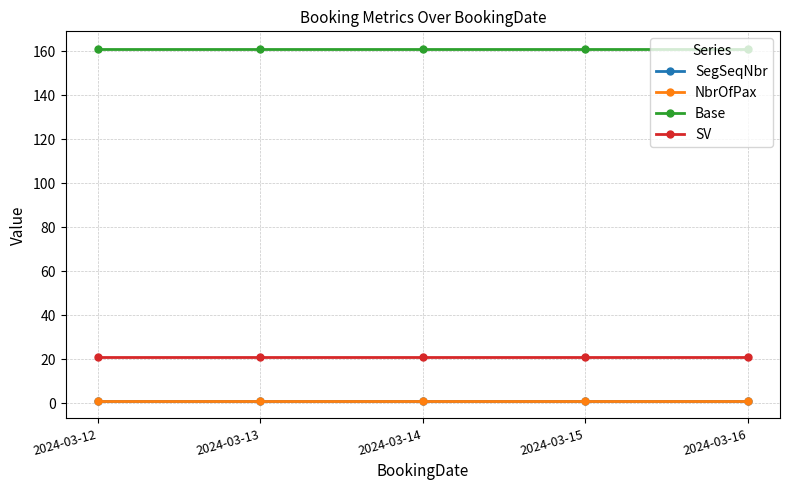

Reading left to right, list all the values displayed in this chart.

SegSeqNbr: 2024-03-12=1.0	2024-03-13=1.0	2024-03-14=1.0	2024-03-15=1.0	2024-03-16=1.0
NbrOfPax: 2024-03-12=1.0	2024-03-13=1.0	2024-03-14=1.0	2024-03-15=1.0	2024-03-16=1.0
Base: 2024-03-12=161.0	2024-03-13=161.0	2024-03-14=161.0	2024-03-15=161.0	2024-03-16=161.0
SV: 2024-03-12=20.9	2024-03-13=20.9	2024-03-14=20.9	2024-03-15=20.9	2024-03-16=20.9